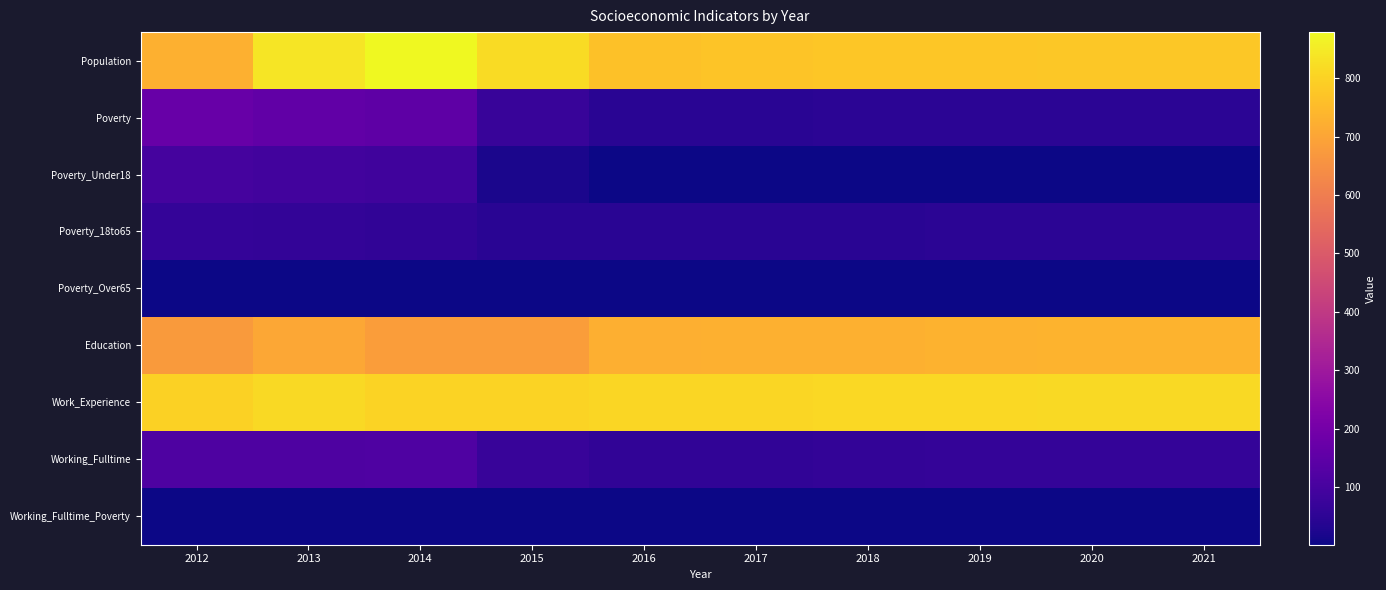

Reading right to left, list all the values displayed in this chart.

Population: 2021=779	2020=777	2019=775	2018=773	2017=771	2016=765	2015=820	2014=879	2013=838	2012=726
Poverty: 2021=47	2020=47	2019=46	2018=46	2017=45	2016=44	2015=70	2014=151	2013=158	2012=170
Poverty_Under18: 2021=1	2020=1	2019=1	2018=1	2017=1	2016=1	2015=20	2014=88	2013=93	2012=100
Poverty_18to65: 2021=47	2020=47	2019=46	2018=45	2017=44	2016=44	2015=45	2014=59	2013=62	2012=66
Poverty_Over65: 2021=1	2020=1	2019=1	2018=1	2017=1	2016=1	2015=4	2014=3	2013=3	2012=4
Education: 2021=734	2020=732	2019=730	2018=728	2017=726	2016=724	2015=682	2014=681	2013=705	2012=676
Work_Experience: 2021=816	2020=814	2019=812	2018=811	2017=809	2016=807	2015=801	2014=802	2013=816	2012=798
Working_Fulltime: 2021=66	2020=64	2019=63	2018=61	2017=59	2016=57	2015=73	2014=118	2013=116	2012=117
Working_Fulltime_Poverty: 2021=1	2020=1	2019=1	2018=1	2017=1	2016=1	2015=1	2014=1	2013=1	2012=1